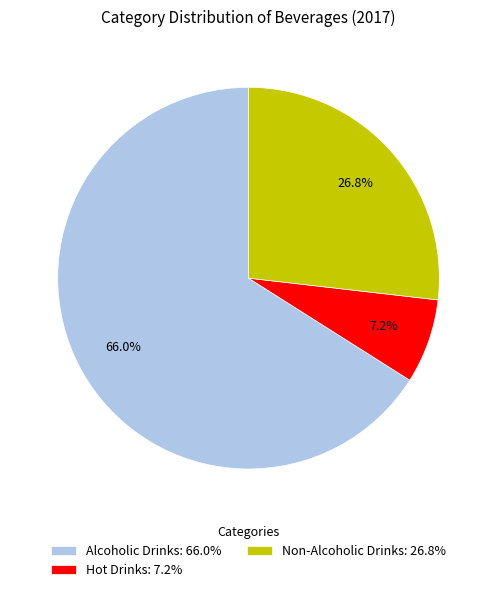

To the nearest percent, what percentage of the pie is Non-Alcoholic Drinks?

27%